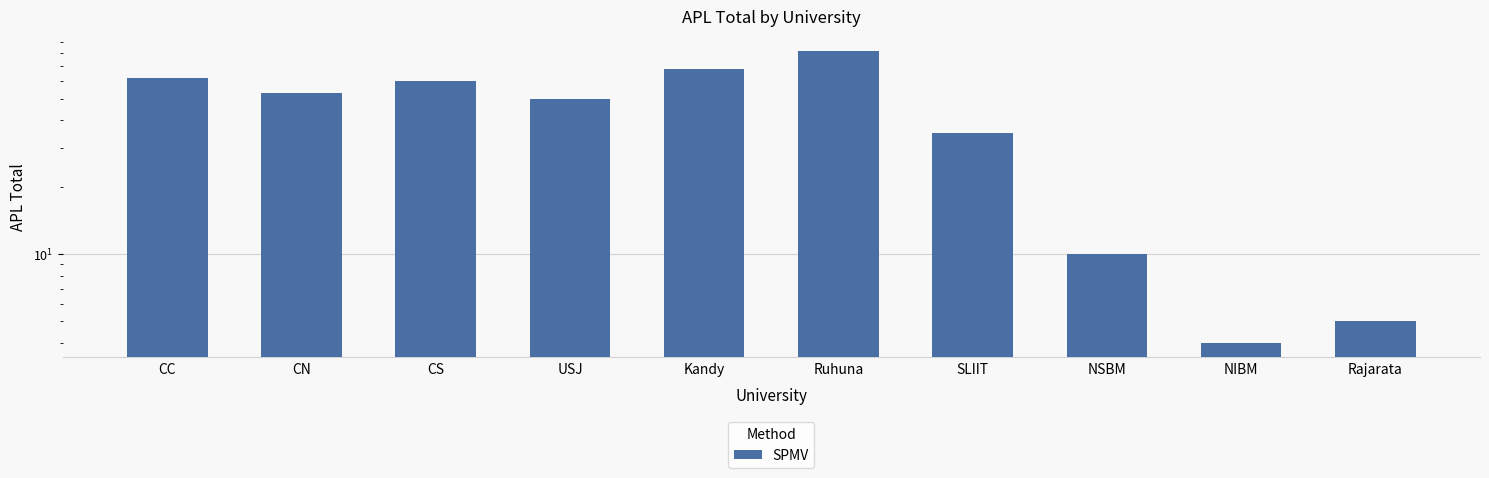

Reading left to right, transcribe all the data shown in this chart.

62	53	60	50	68	82	35	10	4	5